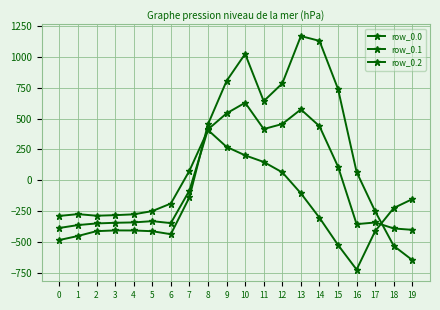

Does the chart display data point markers on the line(s)?

Yes